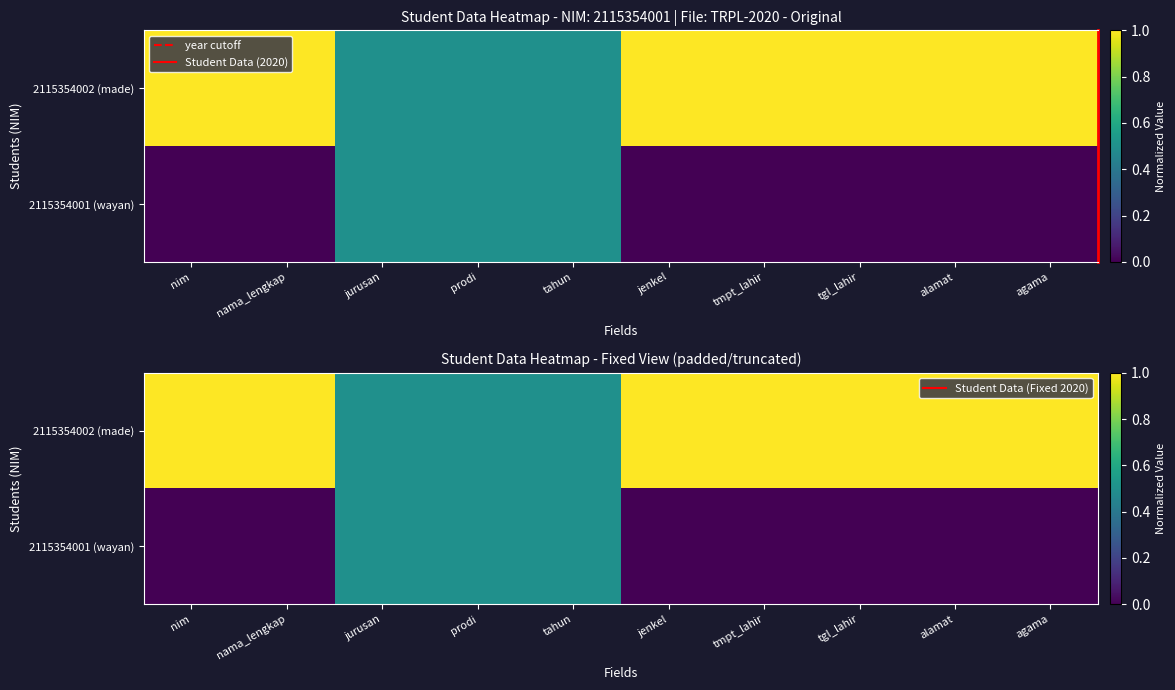

Between alamat and nim, which is larger?

alamat